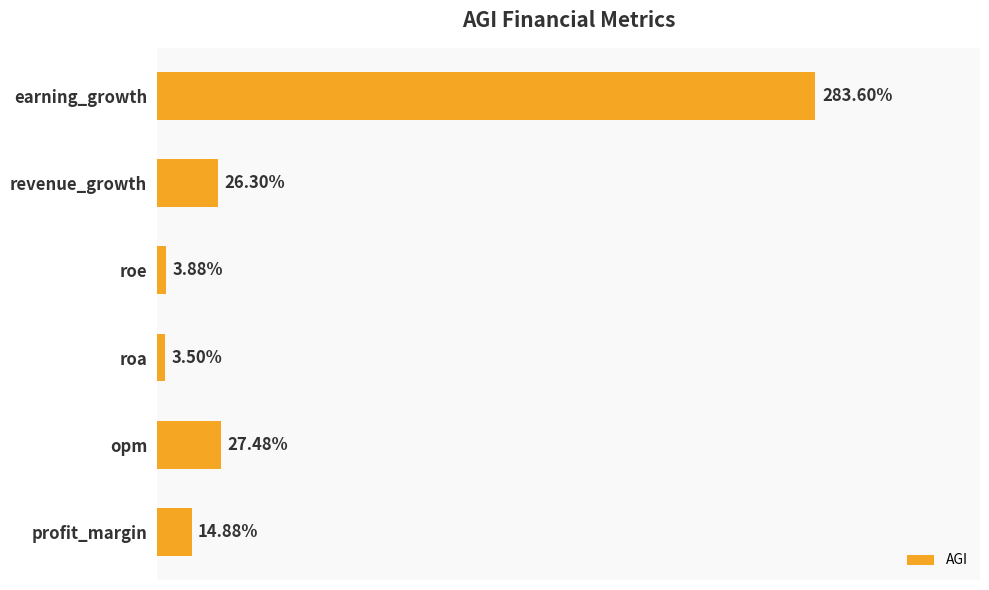

At which label is the value closest to 143?

opm